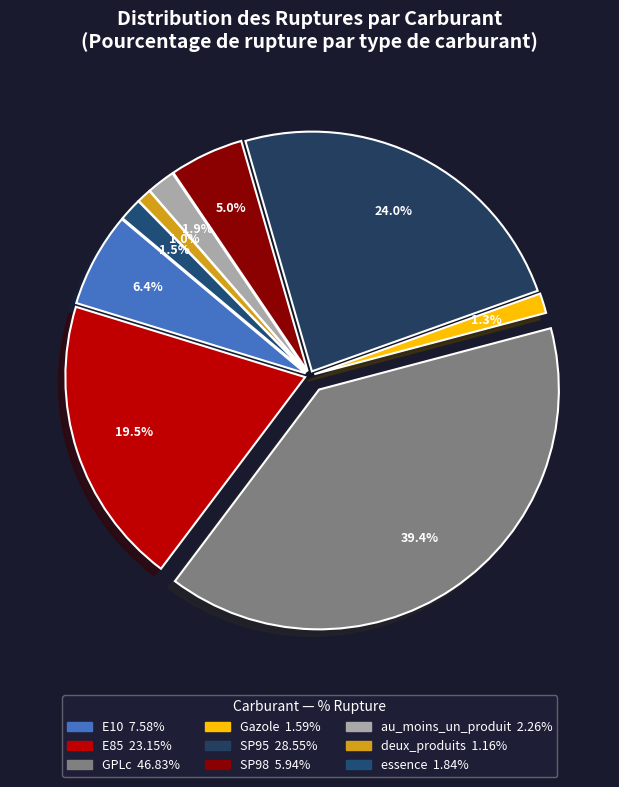

True or false: E10 accounts for 12% of the total.

False